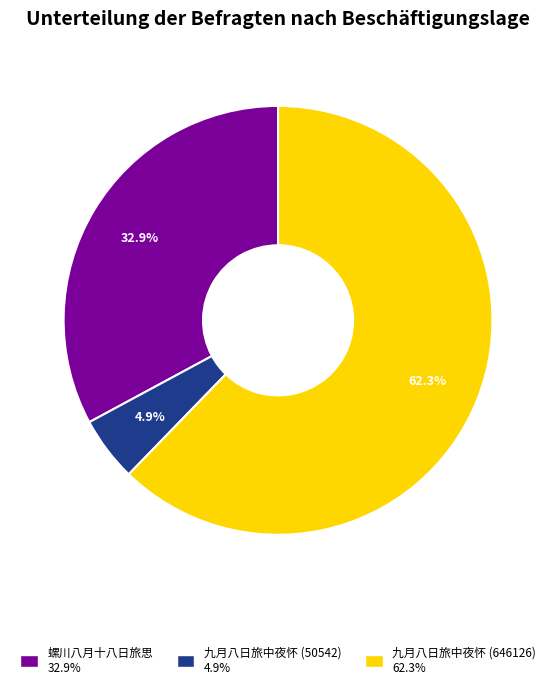

Is there a majority slice in this chart?

Yes